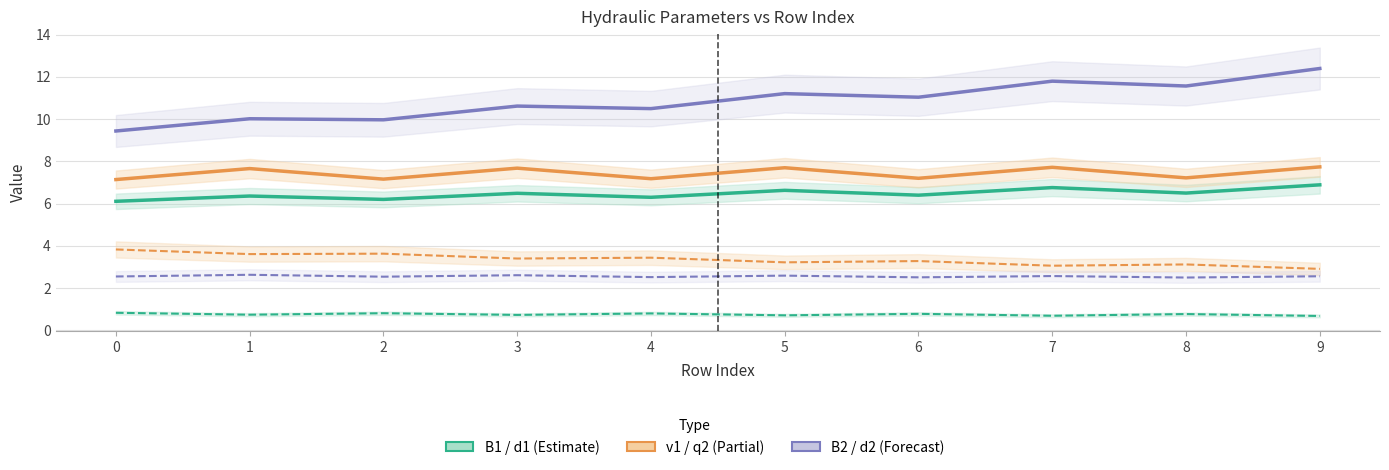

Reading left to right, extract all data points from this chart.

B1: 6.1	6.4	6.2	6.5	6.3	6.6	6.4	6.8	6.5	6.9
v1: 7.1	7.7	7.2	7.7	7.2	7.7	7.2	7.7	7.2	7.7
B2: 9.4	10.0	10.0	10.6	10.5	11.2	11.0	11.8	11.6	12.4
d1: 0.8	0.7	0.8	0.7	0.8	0.7	0.8	0.7	0.8	0.7
q2: 3.8	3.6	3.6	3.4	3.4	3.2	3.3	3.1	3.1	2.9
d2: 2.5	2.6	2.5	2.6	2.5	2.6	2.5	2.6	2.5	2.6